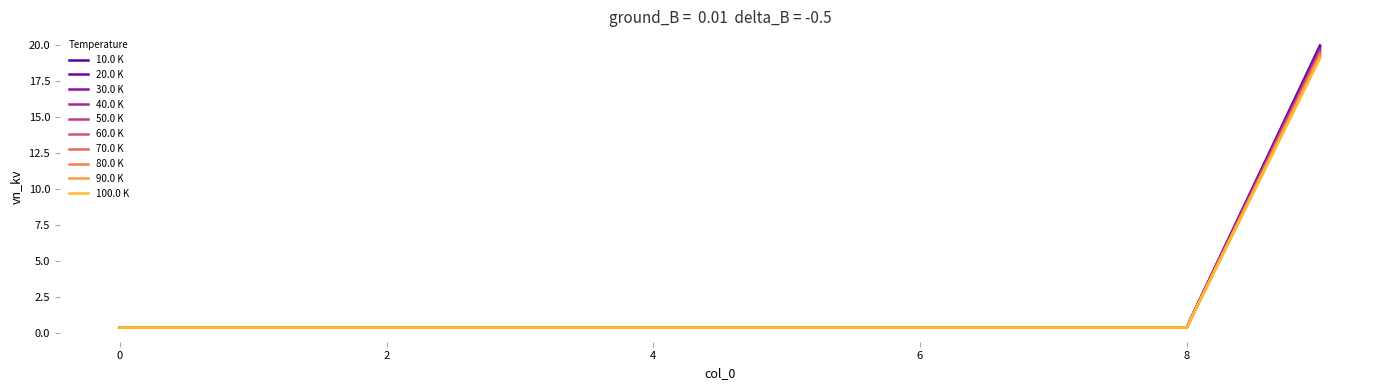

Reading left to right, transcribe all the data shown in this chart.

0.4	0.4	0.4	0.4	0.4	0.4	0.4	0.4	0.4	19.6